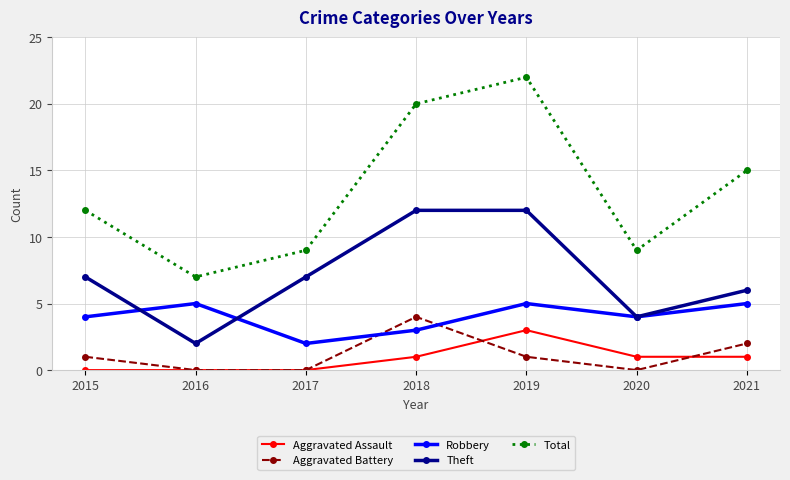

Is it true that Robbery equals 3 at 2017?

False